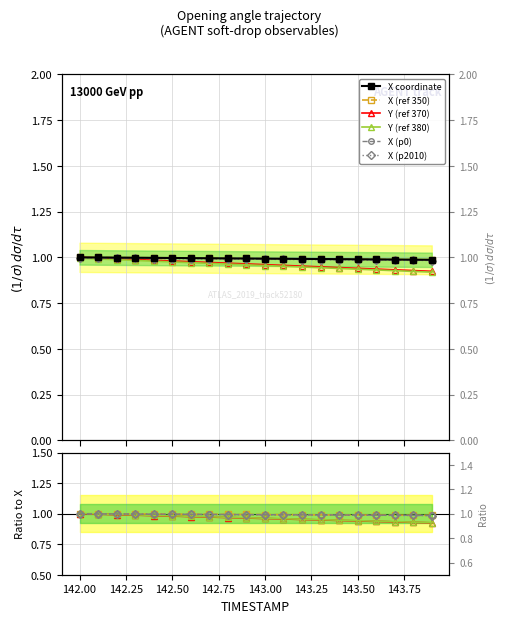

Reading left to right, transcribe all the data shown in this chart.

X coordinate: 1.0	1.0	1.0	1.0	1.0	1.0	1.0	1.0	1.0	1.0	1.0	1.0	1.0	1.0	1.0	1.0	1.0	1.0	1.0	1.0
X (ref 350): 1.0	1.0	1.0	1.0	1.0	1.0	1.0	1.0	1.0	1.0	1.0	1.0	1.0	1.0	1.0	1.0	1.0	1.0	1.0	1.0
Y (ref 370): 1.0	1.0	1.0	1.0	1.0	1.0	1.0	1.0	1.0	1.0	1.0	1.0	1.0	0.9	0.9	0.9	0.9	0.9	0.9	0.9
Y (ref 380): 1.0	1.0	1.0	1.0	1.0	1.0	1.0	1.0	1.0	1.0	1.0	1.0	1.0	1.0	0.9	0.9	0.9	0.9	0.9	0.9
X (p0): 1.0	1.0	1.0	1.0	1.0	1.0	1.0	1.0	1.0	1.0	1.0	1.0	1.0	1.0	1.0	1.0	1.0	1.0	1.0	1.0
X (p2010): 1.0	1.0	1.0	1.0	1.0	1.0	1.0	1.0	1.0	1.0	1.0	1.0	1.0	1.0	1.0	1.0	1.0	1.0	1.0	1.0